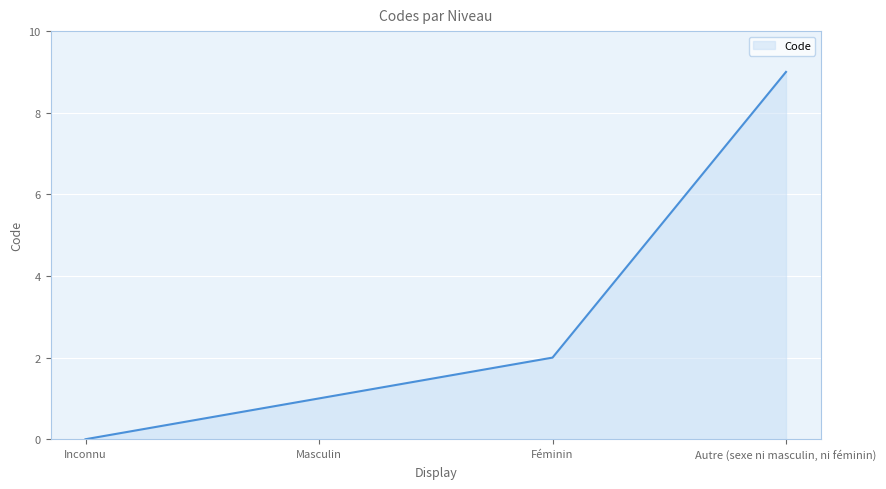

List the labels in order of value, smallest first.

Inconnu, Masculin, Féminin, Autre (sexe ni masculin, ni féminin)